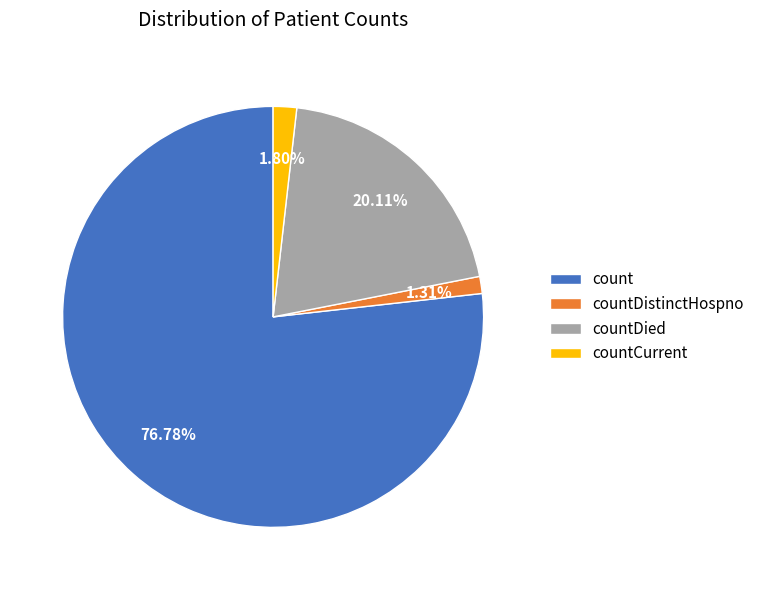

Is it true that countCurrent is 2% of the pie?

True